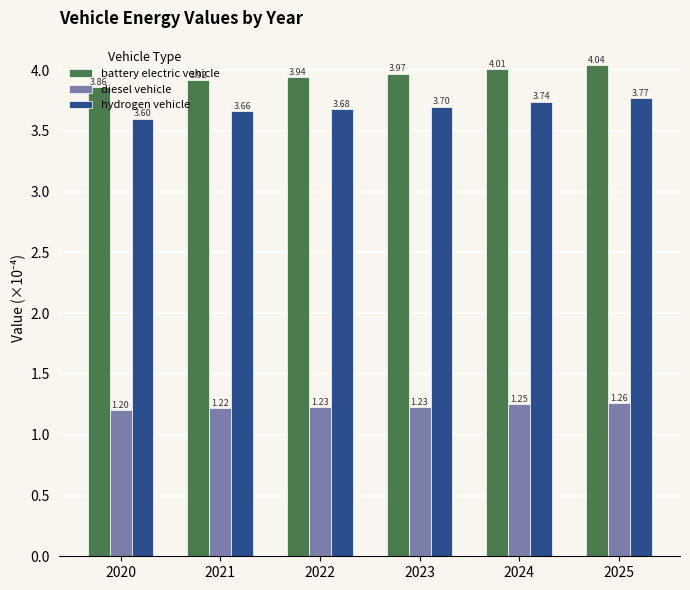

Which series has the largest range (max minus min)?

battery electric vehicle